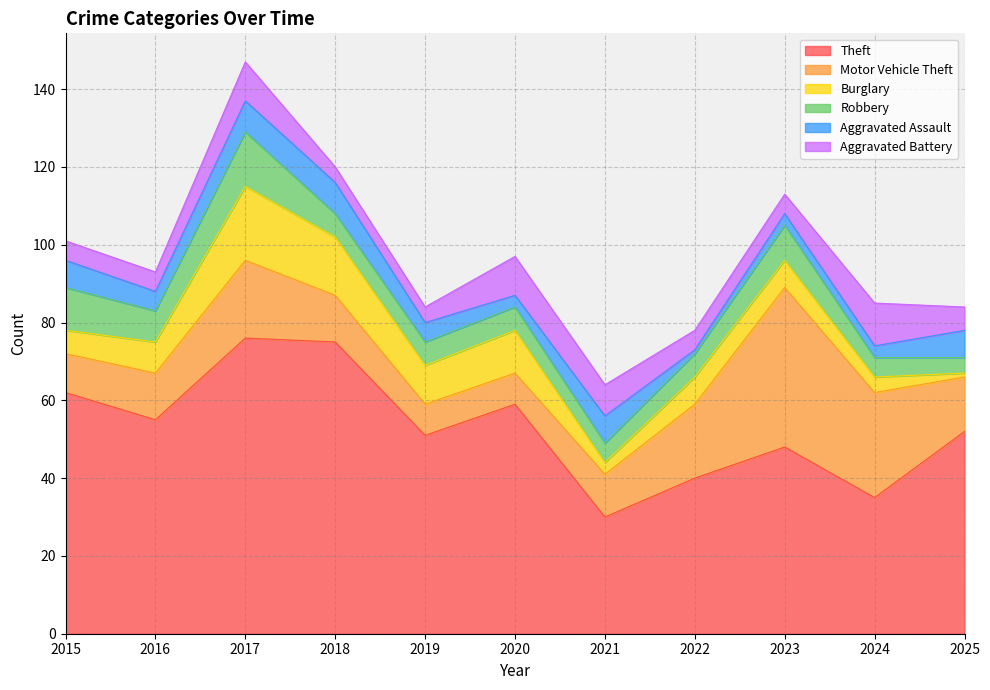

What is the highest value of the Aggravated Assault series?

8